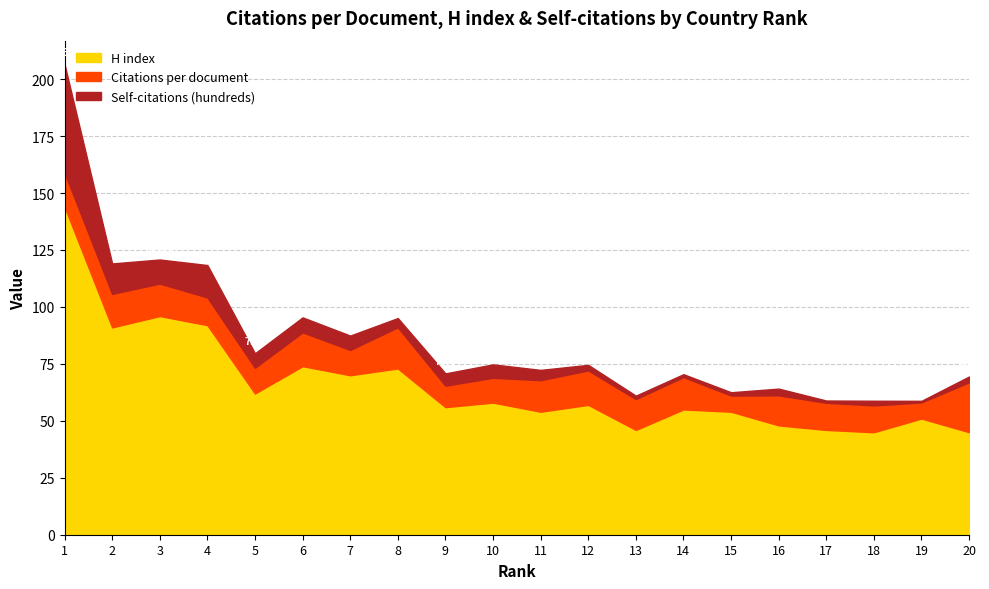

Where is H index nearest to the value 94?

3